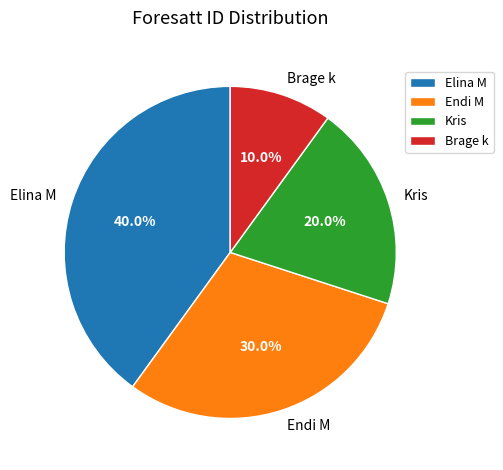

What percentage is NOT represented by Elina M?

60.0%